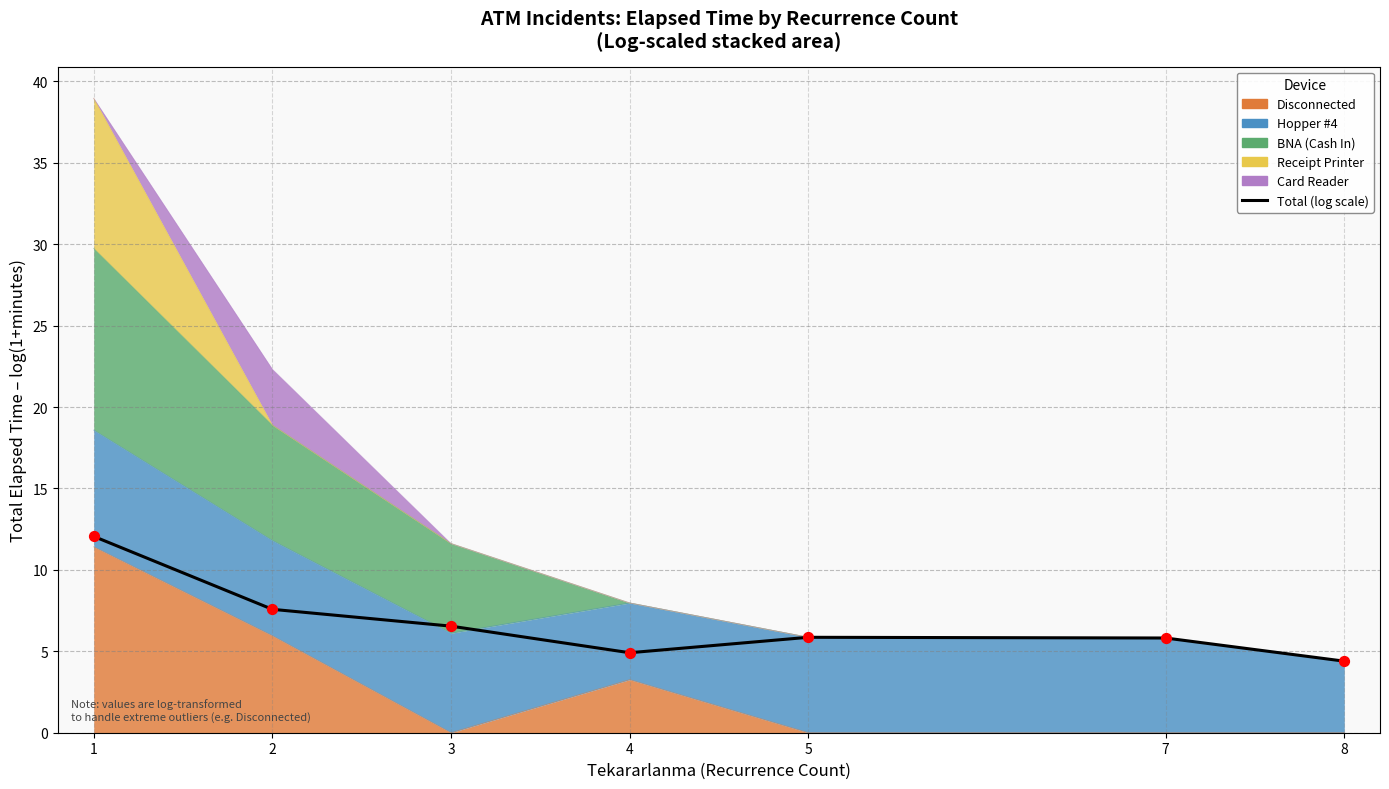

What is the change in value from 3 to 4?

-1.6